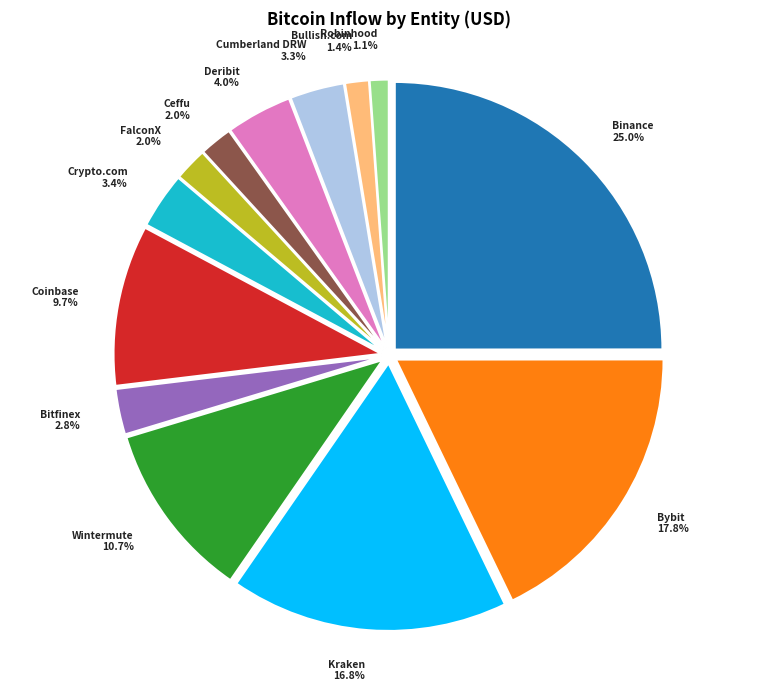

The Binance slice represents 36% of the pie. True or false?

False